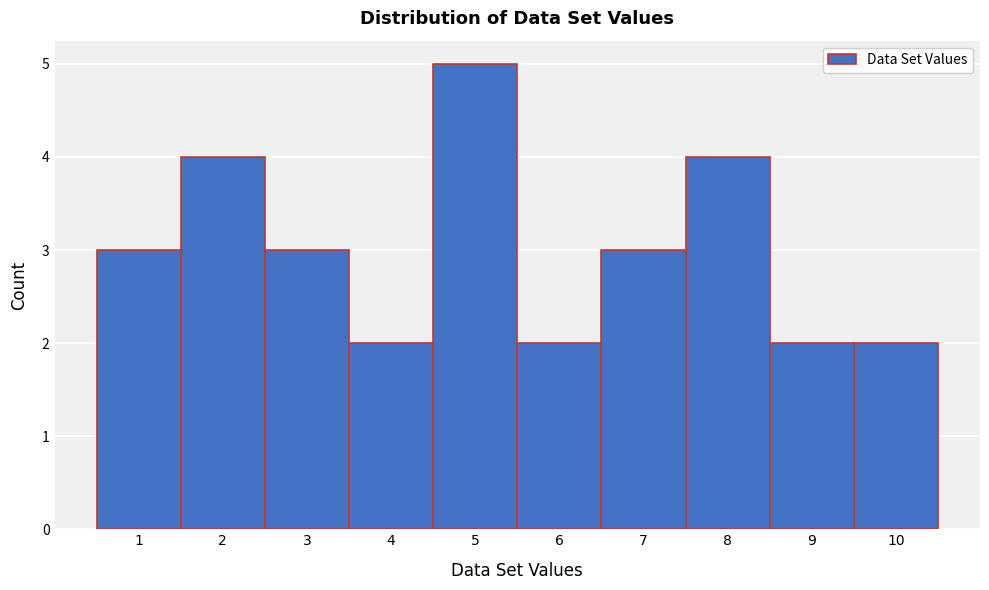

Reading left to right, transcribe this chart: for each bar, give the range it covers on the x-axis and its height. The values are not printed on the chart, so give them approximately, as read against the axis.

0.5 to 1.5: 3
1.5 to 2.5: 4
2.5 to 3.5: 3
3.5 to 4.5: 2
4.5 to 5.5: 5
5.5 to 6.5: 2
6.5 to 7.5: 3
7.5 to 8.5: 4
8.5 to 9.5: 2
9.5 to 10.5: 2